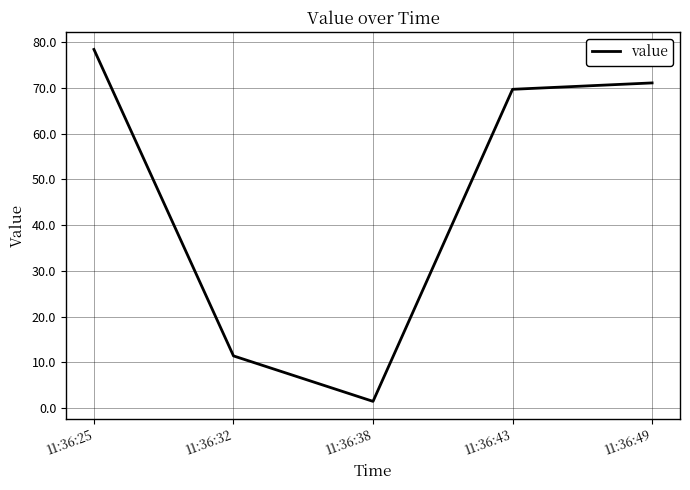

Does the chart have visible grid lines?

Yes